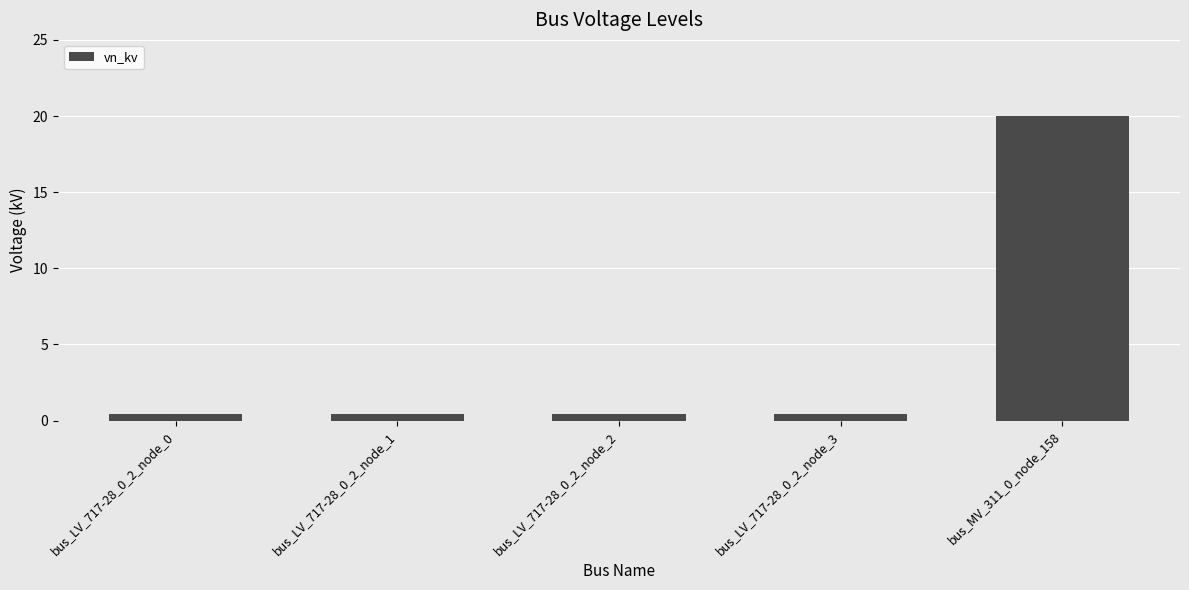

What is the sum of all values?

21.6